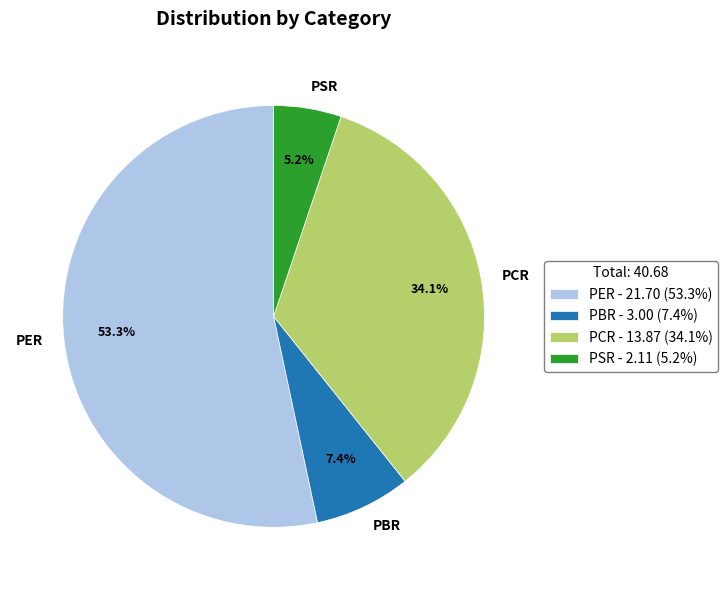

What percentage is the PBR slice, to the nearest percent?

7%